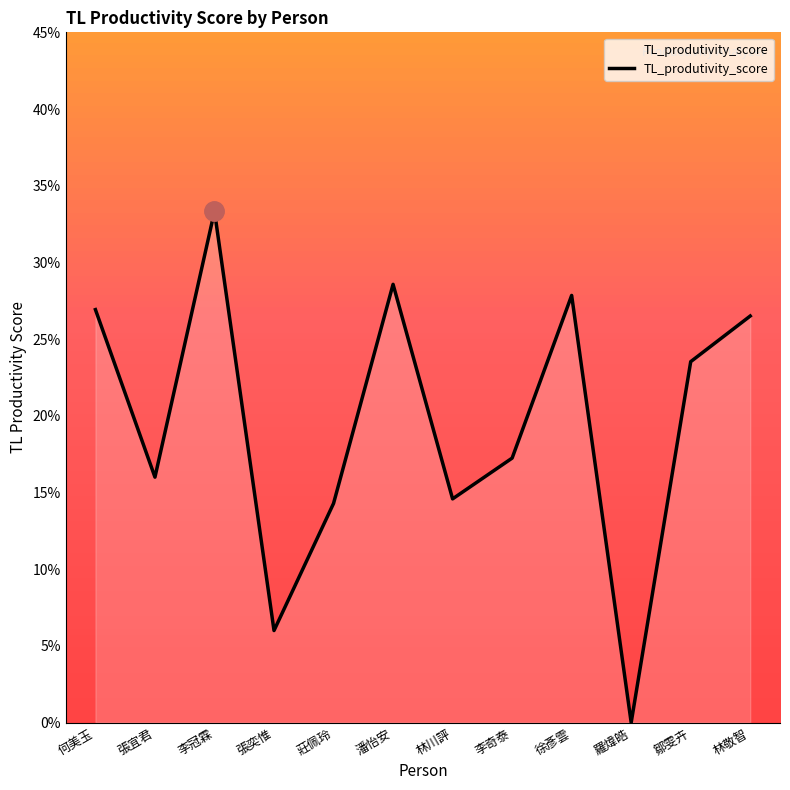

What is the difference between the maximum and minimum values?

0.3